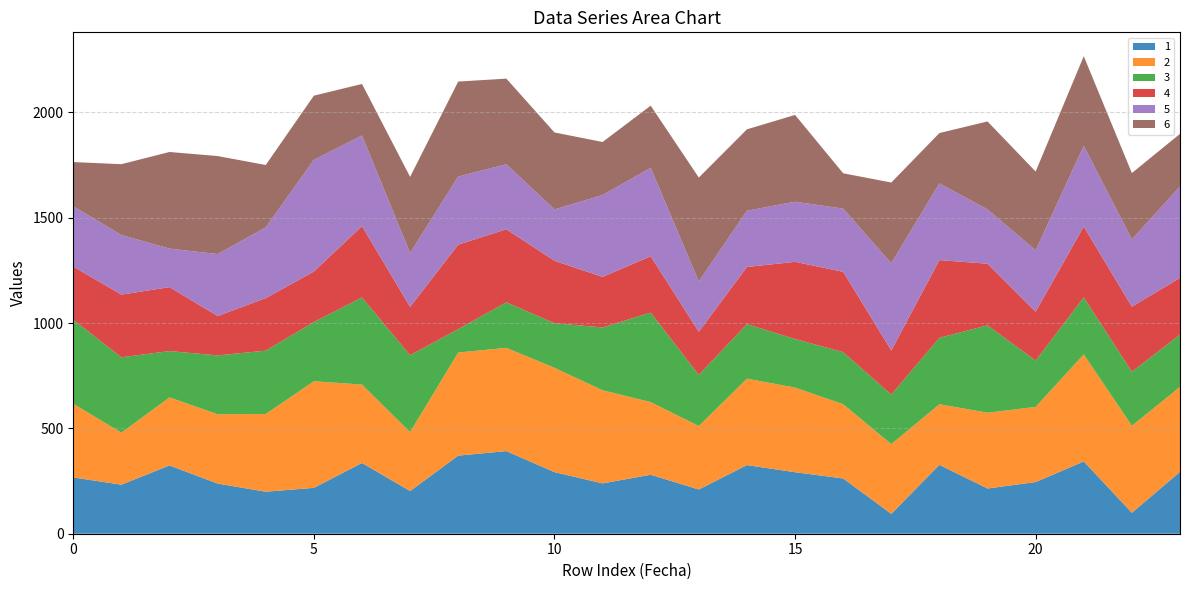

Reading left to right, extract all data points from this chart.

1: 0=267.1	1=232.8	2=324.2	3=238.1	4=199.4	5=217.8	6=335.9	7=202.6	8=370.8	9=392.2	10=292.4	11=238.9	12=280.0	13=210.0	14=325.8	15=292.0	16=262.4	17=94.4	18=326.9	19=214.7	20=245.2	21=343.1	22=99.5	23=293.7
2: 0=350.0	1=246.9	2=322.9	3=329.2	4=368.9	5=506.1	6=372.1	7=279.8	8=489.4	9=490.2	10=495.2	11=442.1	12=344.9	13=301.4	14=410.2	15=401.8	16=352.3	17=331.0	18=287.7	19=359.8	20=356.7	21=508.3	22=412.9	23=403.3
3: 0=398.7	1=357.9	2=220.0	3=279.3	4=300.8	5=281.0	6=413.6	7=365.1	8=111.3	9=216.2	10=211.7	11=298.3	12=424.7	13=242.9	14=259.0	15=230.7	16=247.2	17=235.2	18=315.4	19=414.9	20=219.7	21=270.9	22=256.5	23=248.0
4: 0=252.4	1=297.6	2=303.5	3=186.9	4=249.3	5=240.0	6=338.6	7=229.3	8=400.8	9=346.7	10=296.3	11=239.9	12=267.5	13=204.6	14=271.4	15=366.3	16=381.3	17=209.5	18=368.9	19=292.5	20=232.7	21=335.9	22=308.9	23=269.5
5: 0=286.4	1=282.8	2=183.0	3=294.0	4=336.0	5=530.2	6=430.4	7=255.9	8=323.4	9=308.7	10=243.7	11=388.6	12=420.1	13=238.8	14=266.9	15=285.4	16=300.0	17=414.1	18=364.2	19=258.0	20=291.4	21=383.5	22=319.3	23=434.5
6: 0=209.8	1=336.3	2=458.6	3=465.4	4=296.1	5=304.5	6=244.6	7=361.5	8=450.9	9=406.5	10=365.5	11=251.7	12=294.9	13=493.2	14=386.5	15=412.0	16=167.8	17=383.0	18=239.1	19=417.4	20=373.7	21=425.2	22=315.0	23=249.3